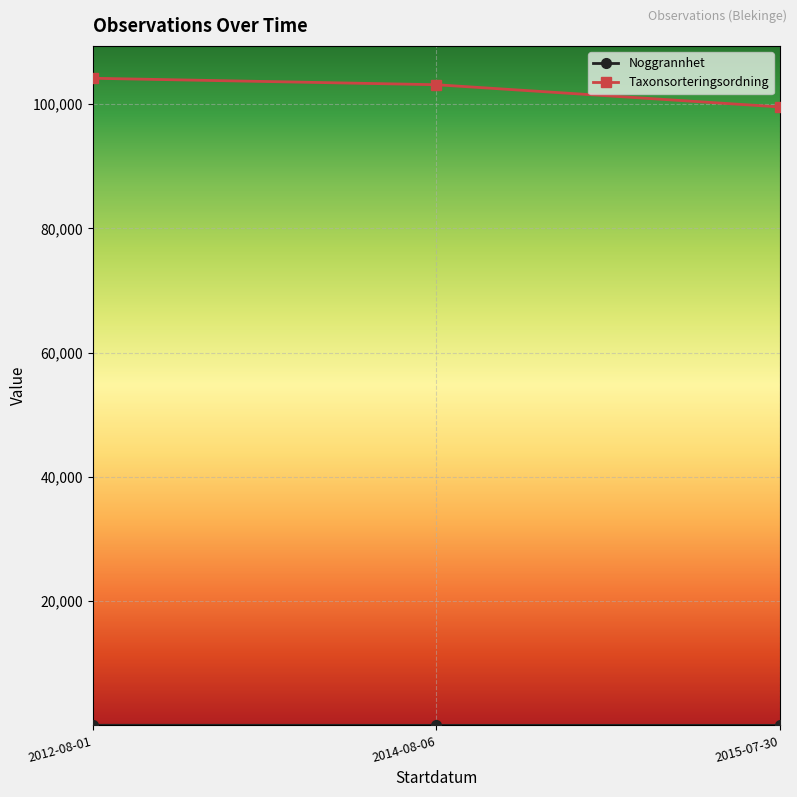

Which series has the largest total across all categories?

Taxonsorteringsordning